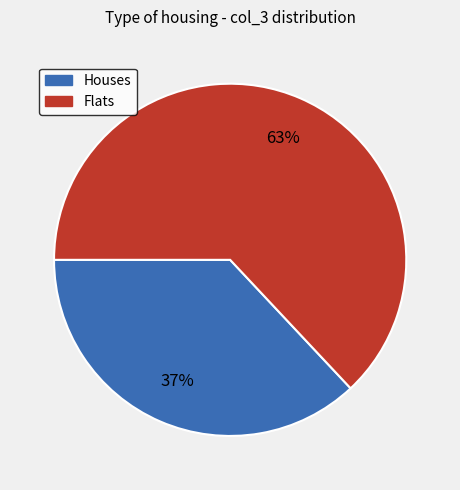

Is there any slice that represents more than half of the pie?

Yes